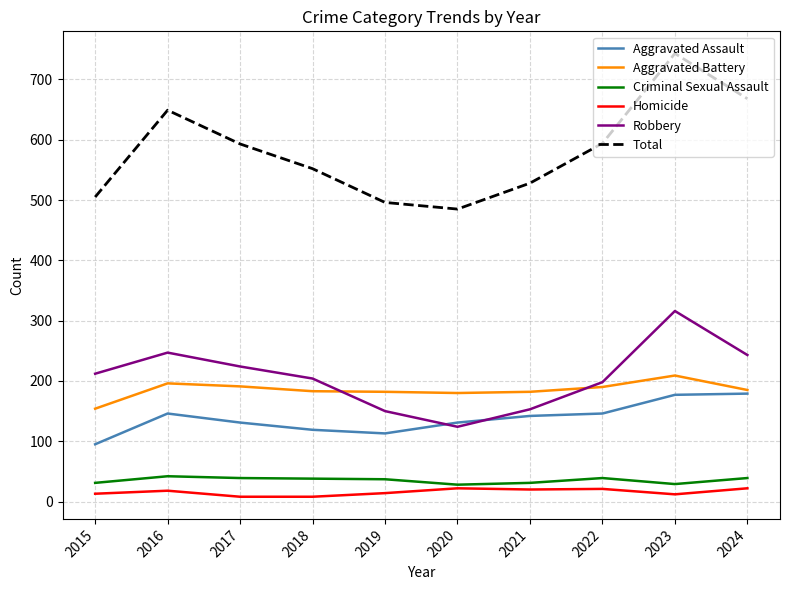

What is the highest value of the Homicide series?

22